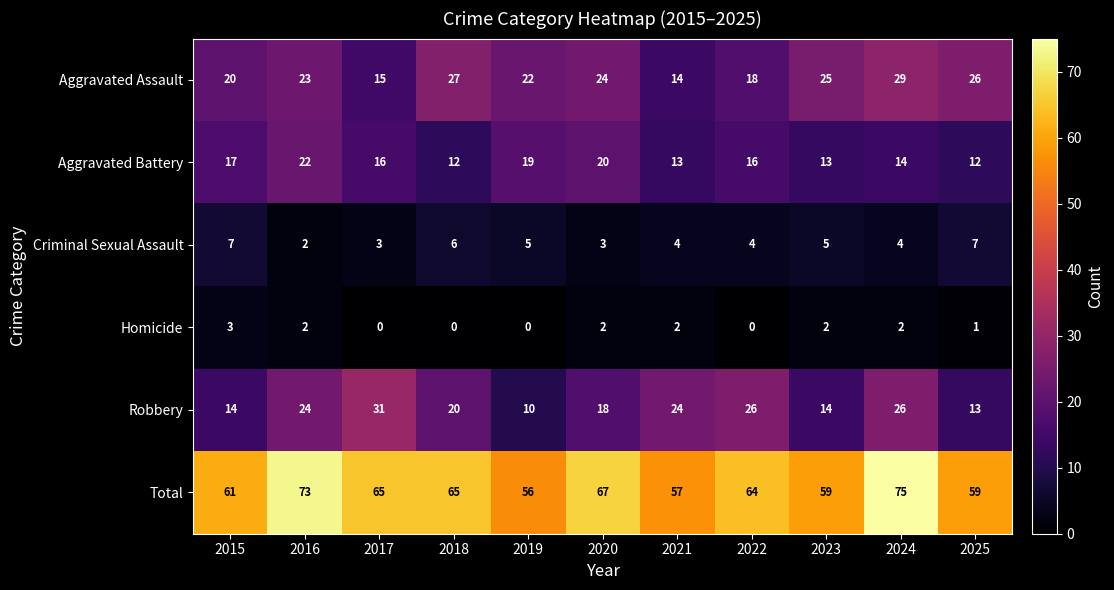

At which category is the sum across all series the highest?

2024